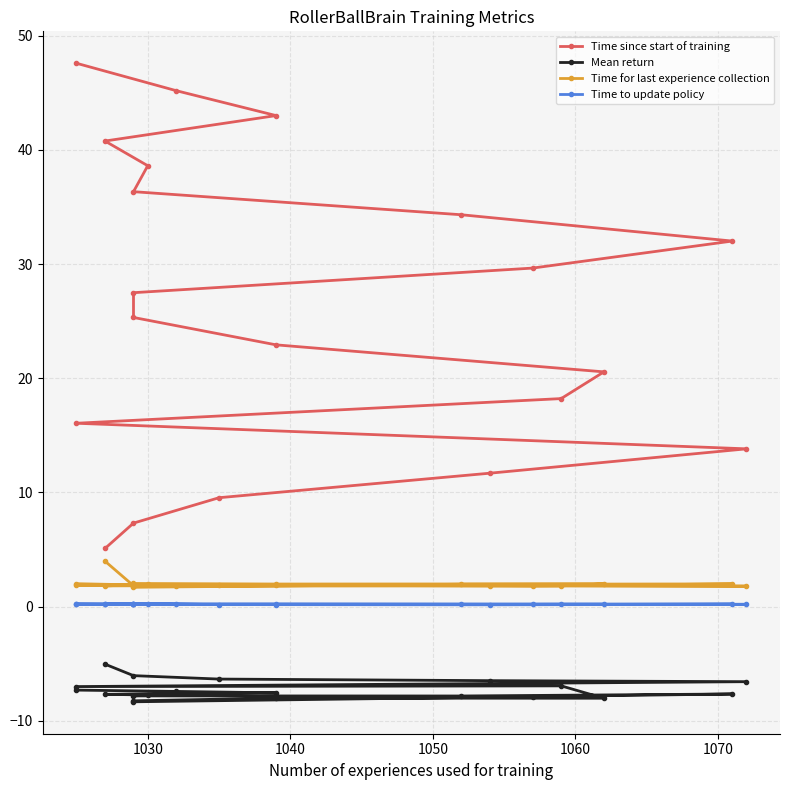

True or false: Mean return and Time for last experience collection intersect in this chart.

False